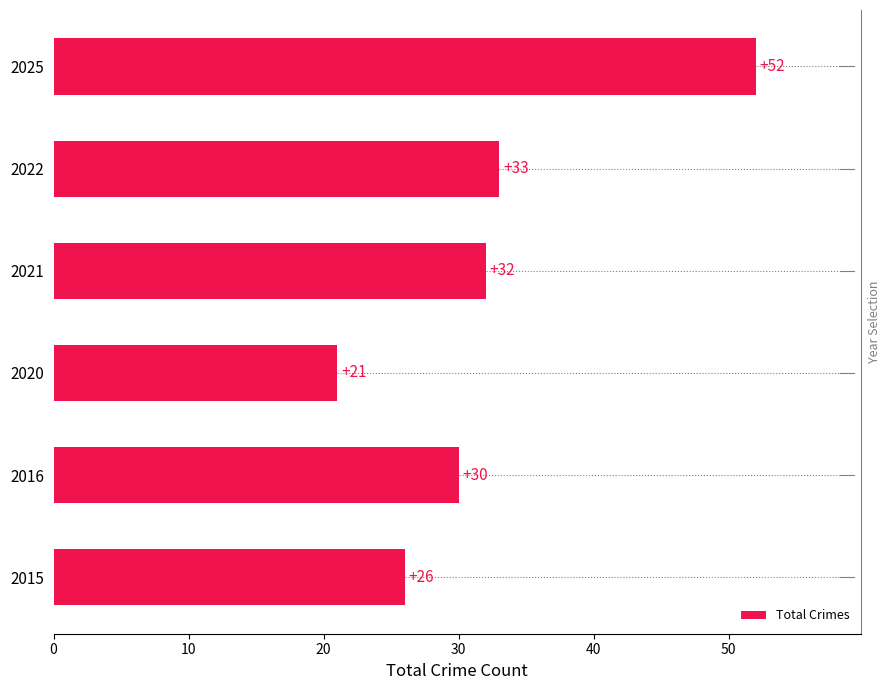

Does the chart contain any negative values?

No